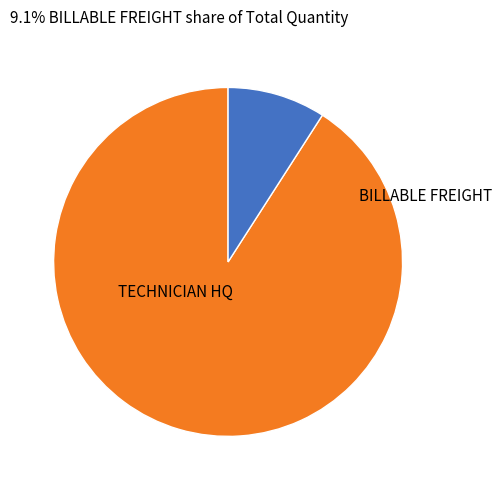

Is there a majority slice in this chart?

Yes